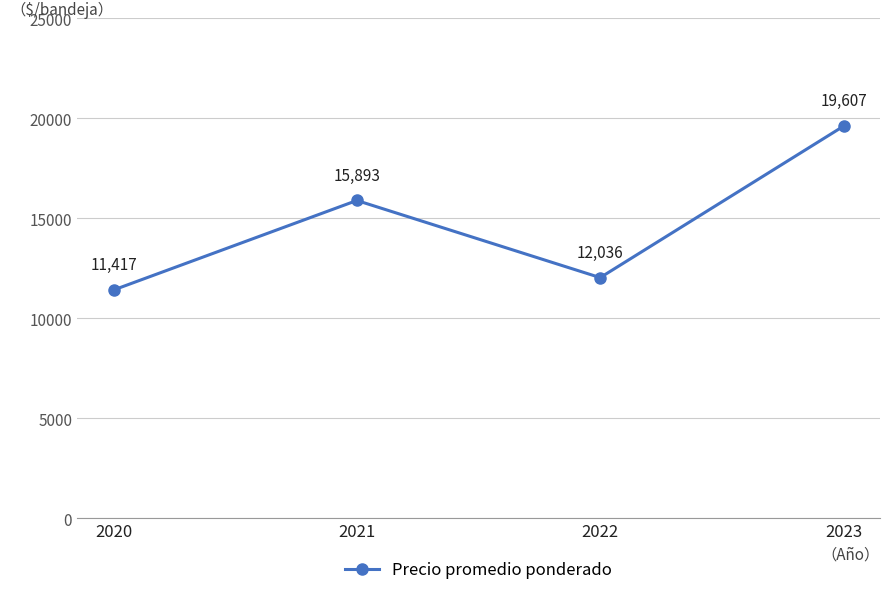

At which category does the data reach its first local peak?

2021